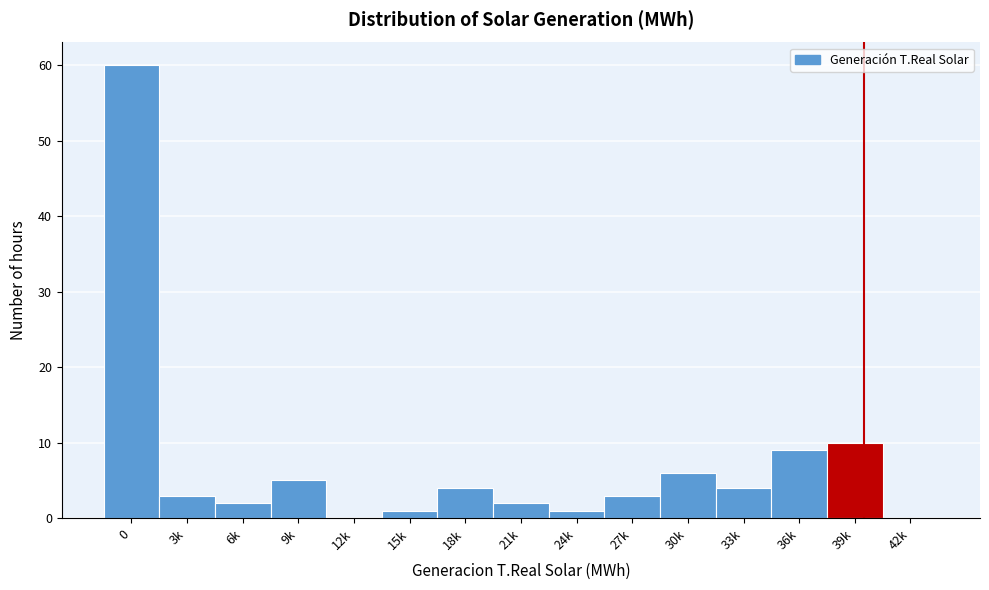

Reading left to right, transcribe all the data shown in this chart.

0=60	3k=3	6k=2	9k=5	12k=0	15k=1	18k=4	21k=2	24k=1	27k=3	30k=6	33k=4	36k=9	39k=10	42k=0